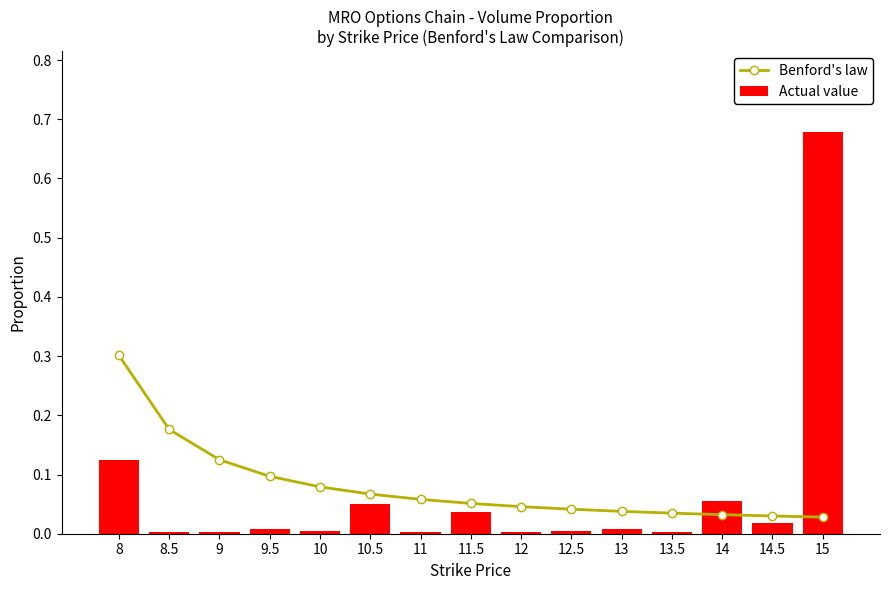

Reading left to right, extract all data points from this chart.

Benford's law: 8=0.3	8.5=0.2	9=0.1	9.5=0.1	10=0.1	10.5=0.1	11=0.1	11.5=0.1	12=0.0	12.5=0.0	13=0.0	13.5=0.0	14=0.0	14.5=0.0	15=0.0
Actual value: 8=0.1	8.5=0.0	9=0.0	9.5=0.0	10=0.0	10.5=0.0	11=0.0	11.5=0.0	12=0.0	12.5=0.0	13=0.0	13.5=0.0	14=0.1	14.5=0.0	15=0.7